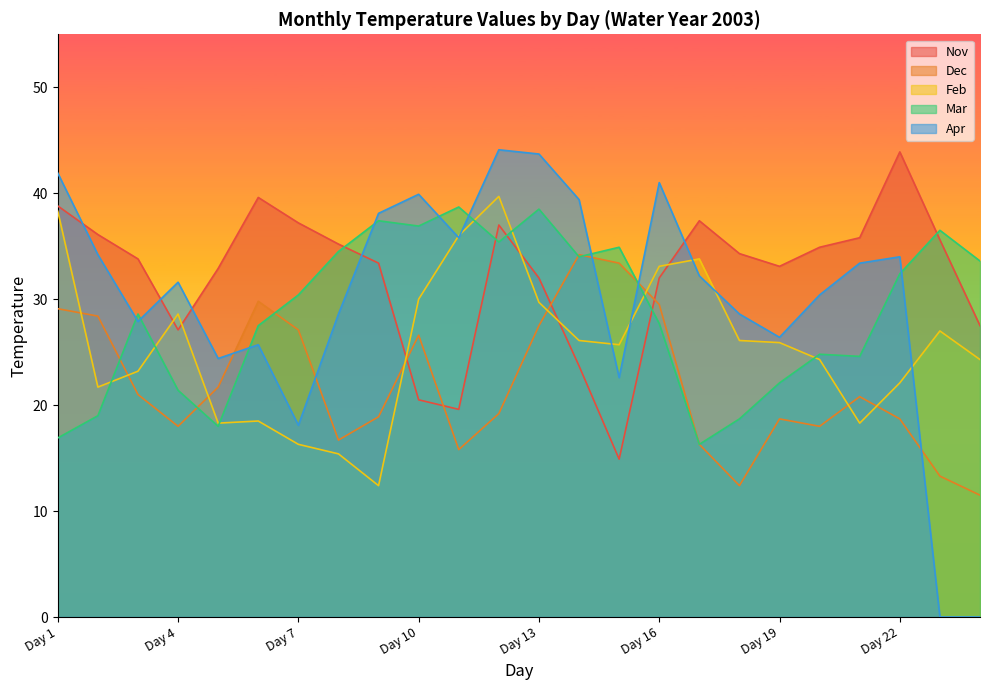

Reading left to right, what are all the values shown in this chart?

Nov: 38.8	36.1	33.8	27.1	32.9	39.6	37.2	35.2	33.4	20.5	19.6	37.0	32.0	23.7	14.9	32.0	37.4	34.3	33.1	34.9	35.8	43.9	35.6	27.5
Dec: 29.1	28.4	21.0	18.0	21.7	29.8	27.1	16.7	18.9	26.6	15.8	19.2	27.5	34.2	33.4	29.5	16.3	12.4	18.7	18.0	20.8	18.7	13.3	11.5
Feb: 38.3	21.7	23.2	28.6	18.3	18.5	16.3	15.4	12.4	30.0	36.0	39.7	29.7	26.1	25.7	33.1	33.8	26.1	25.9	24.3	18.3	22.1	27.0	24.3
Mar: 16.9	19.0	28.6	21.4	18.0	27.5	30.4	34.5	37.4	36.9	38.7	35.4	38.5	34.0	34.9	27.7	16.3	18.7	22.1	24.8	24.6	32.4	36.5	33.6
Apr: 41.9	34.2	27.9	31.6	24.4	25.7	18.1	28.6	38.1	39.9	35.8	44.1	43.7	39.4	22.6	41.0	32.2	28.6	26.4	30.4	33.4	34.0	0.0	0.0